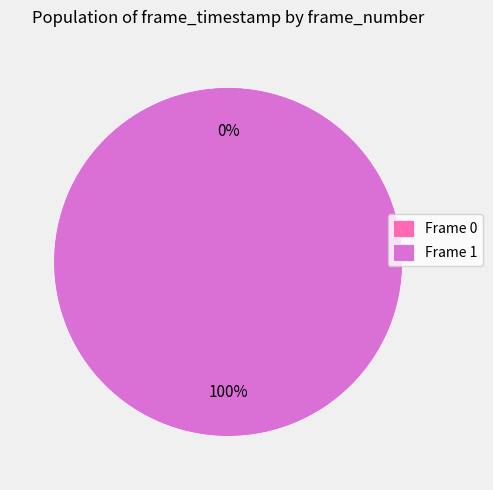

Combined, do 0 and 1 account for over 50%?

Yes